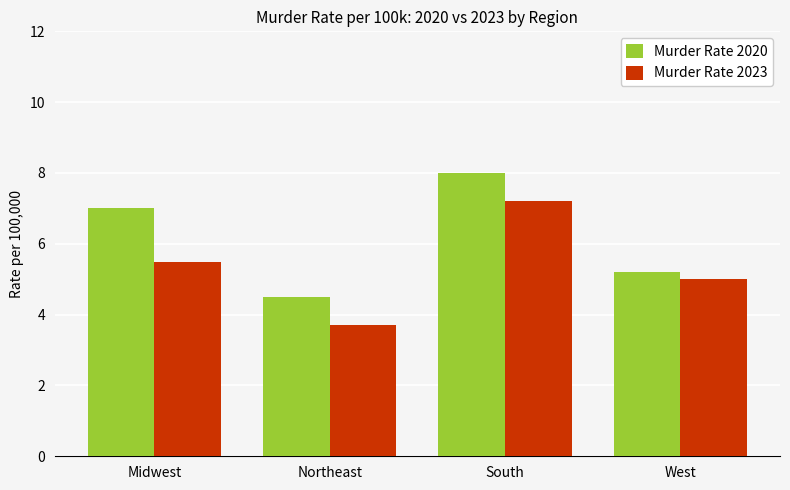

List the series in order of their peak value, lowest first.

Murder Rate 2023, Murder Rate 2020